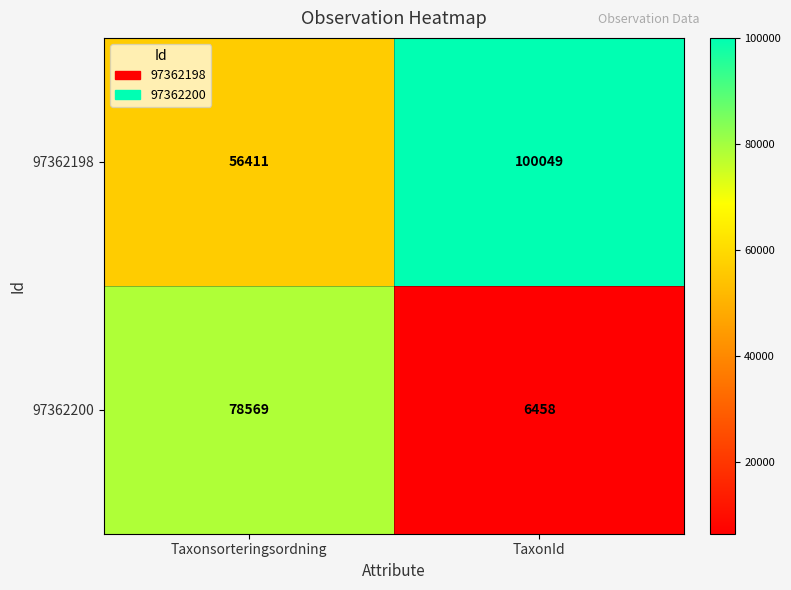

Which series has the largest range (max minus min)?

97362200